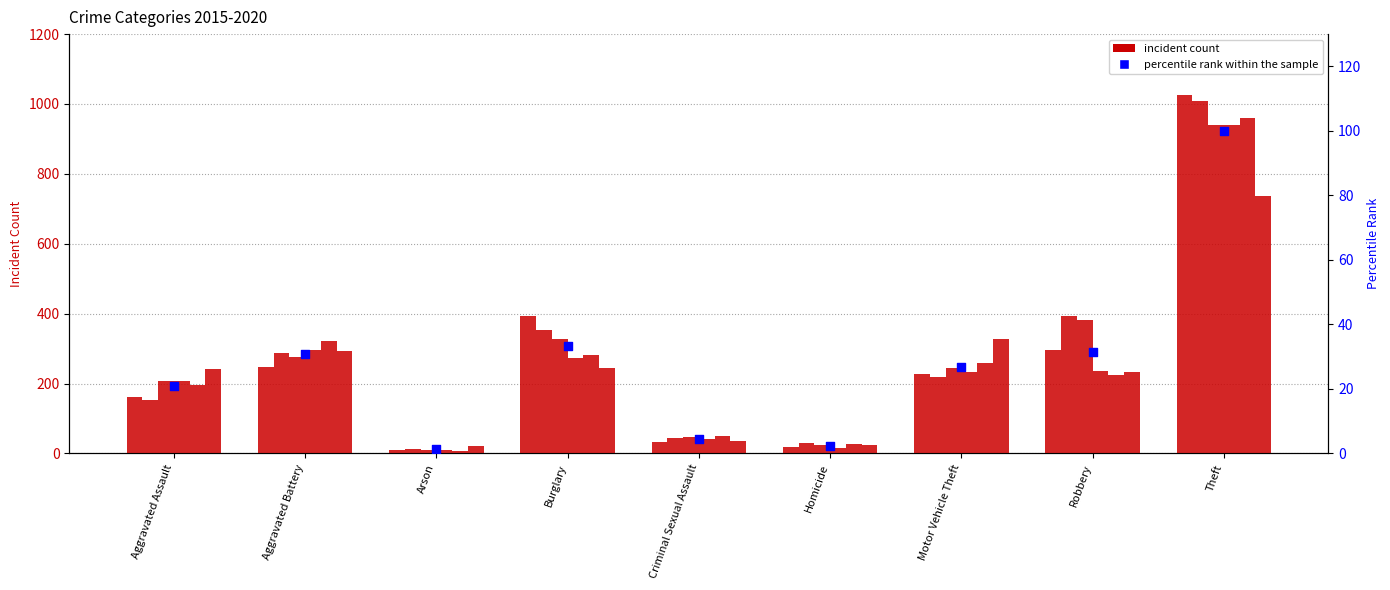

Between Robbery and Aggravated Assault, which is larger?

Robbery